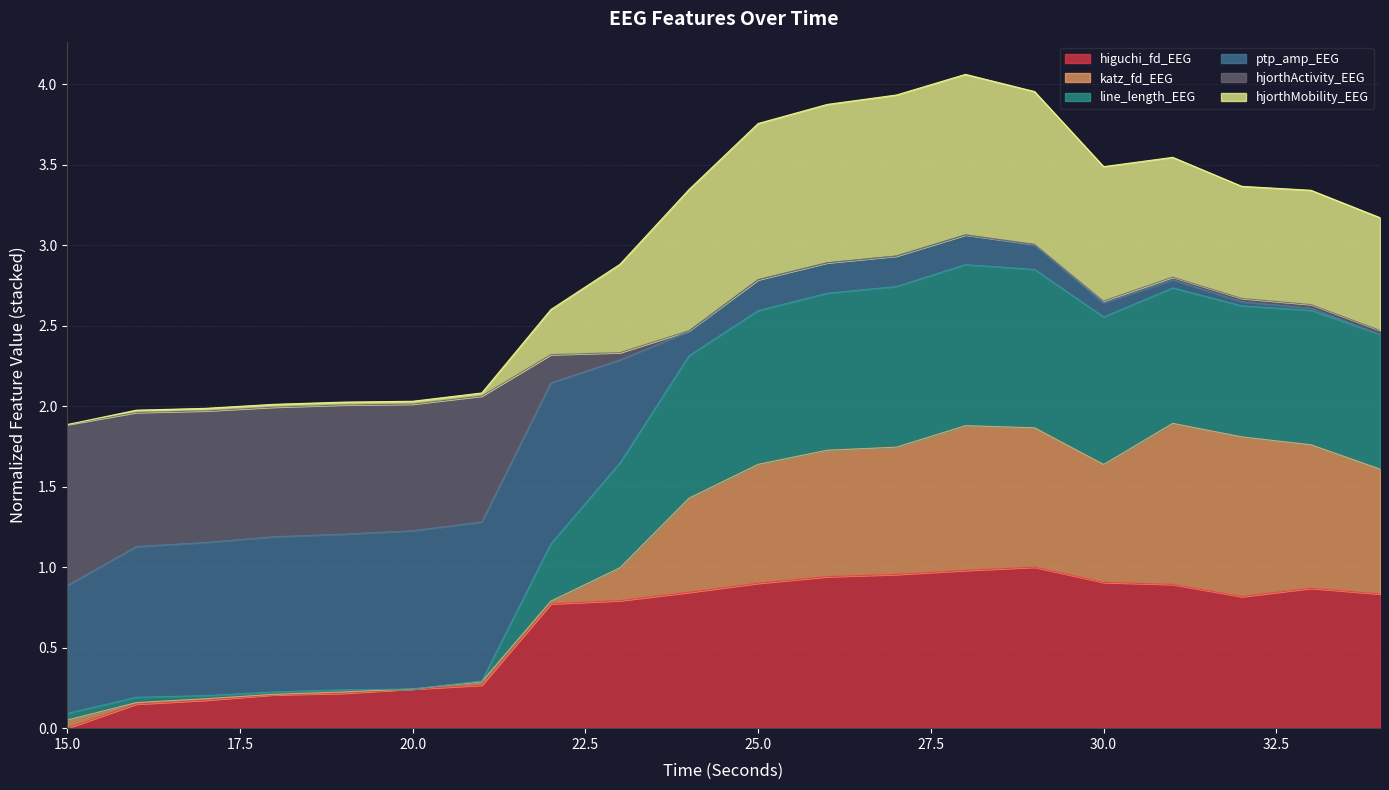

The value of higuchi_fd_EEG at 25.0 is 0.4. True or false?

False